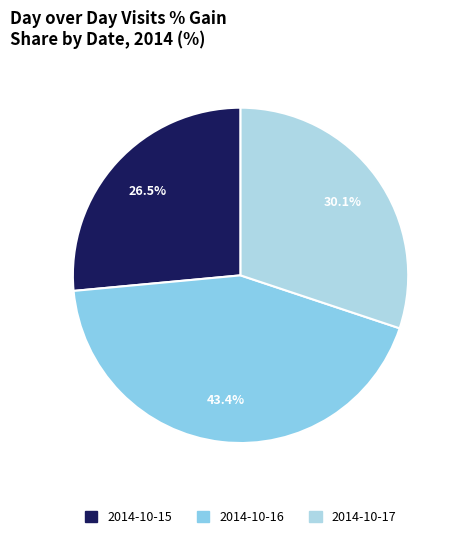

To the nearest percent, what is the difference between the 2014-10-16 and 2014-10-15 slice percentages?

17%